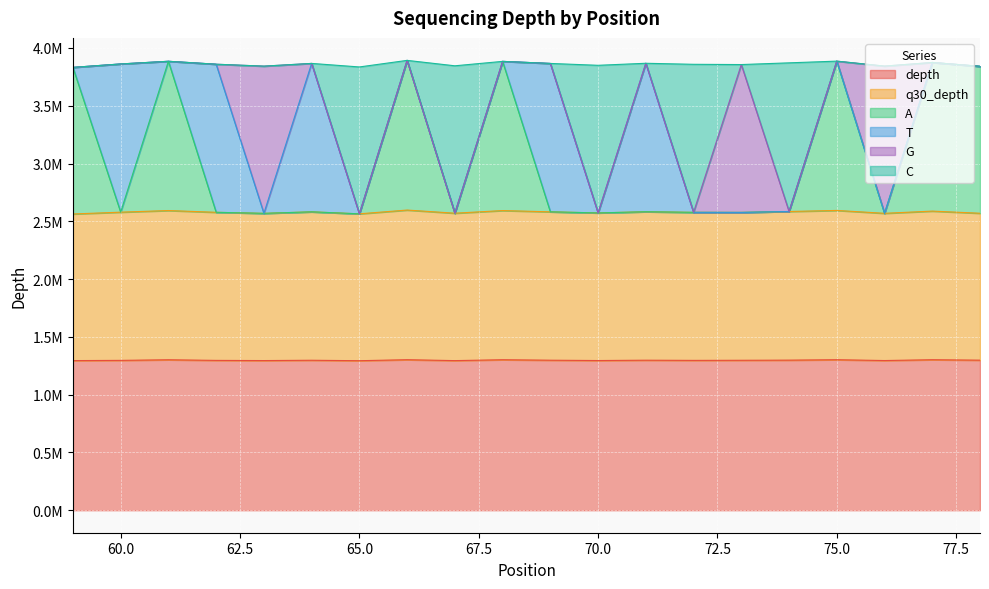

Which series has the widest spread of values?

A